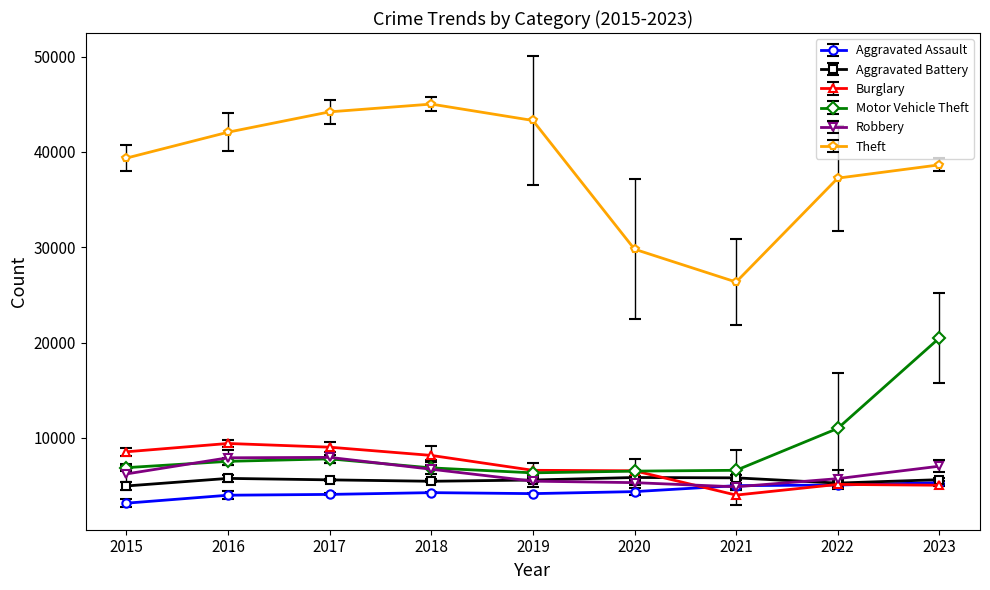

Between 2018 and 2020, which series saw the biggest shift?

Theft